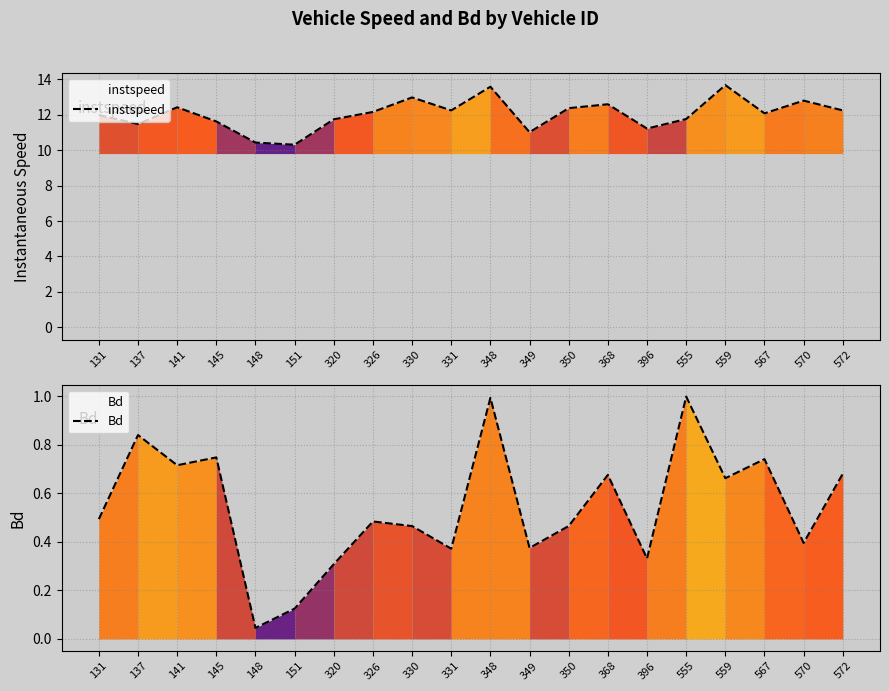

True or false: Bd has a value of 0.2 at 131.

False